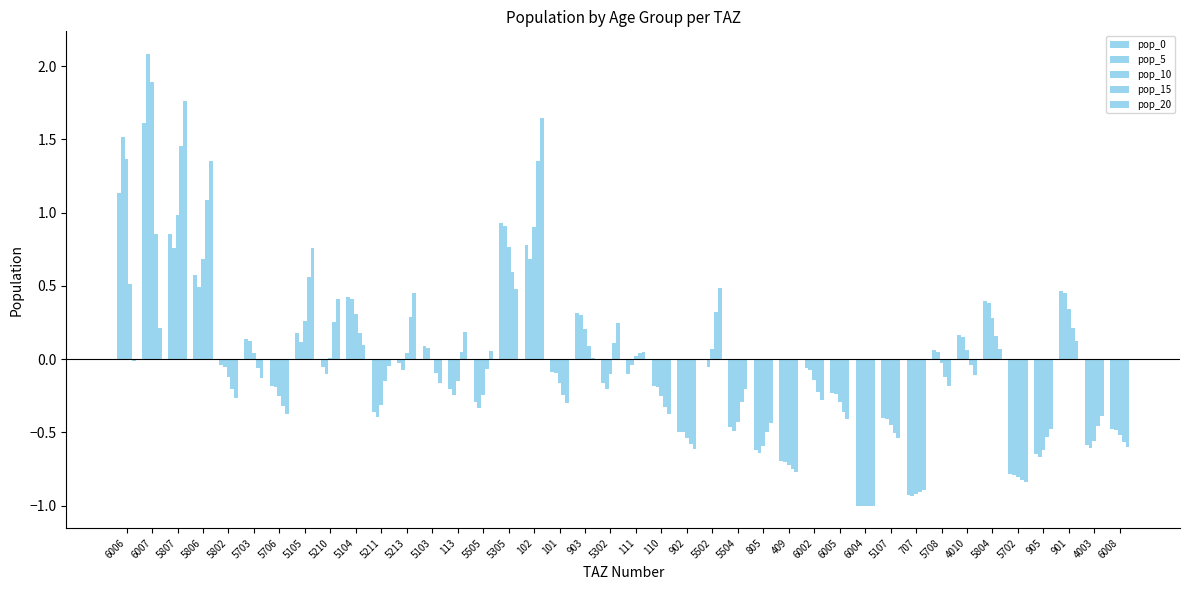

How many categories are shown in the chart?

40